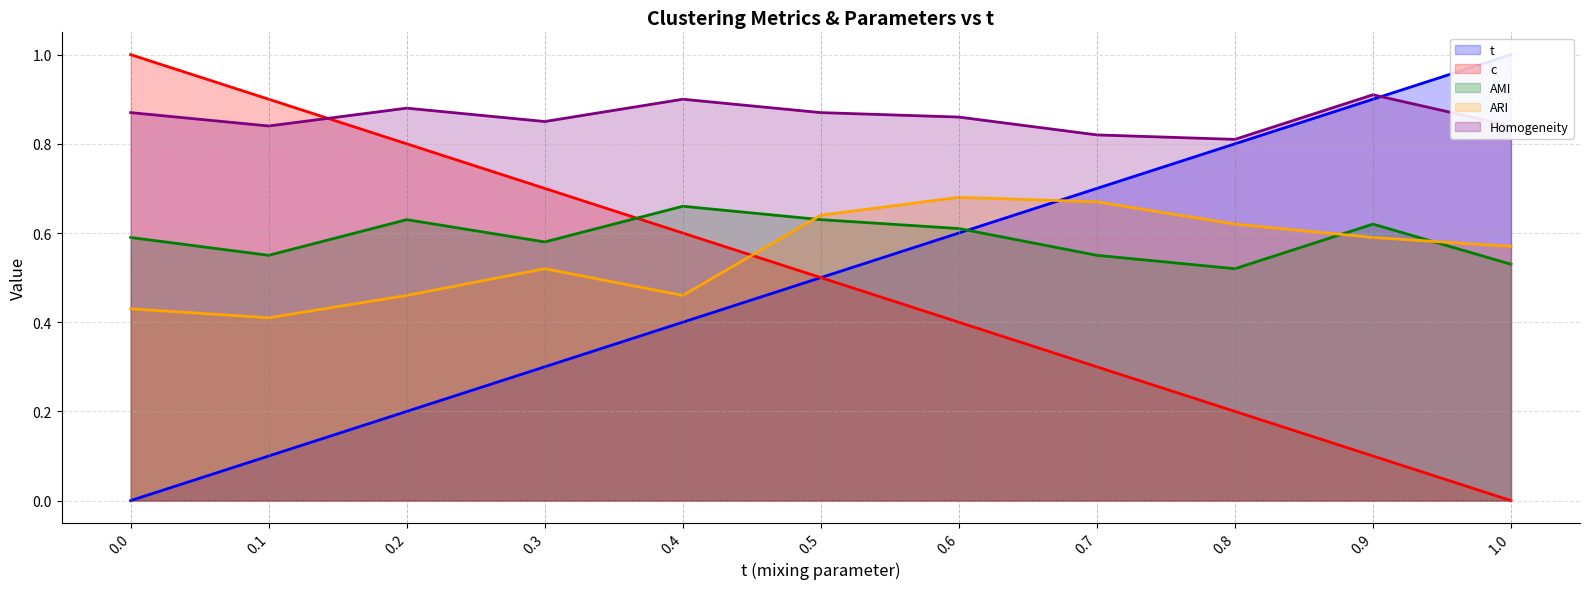

True or false: t and Homogeneity cross at least once.

True